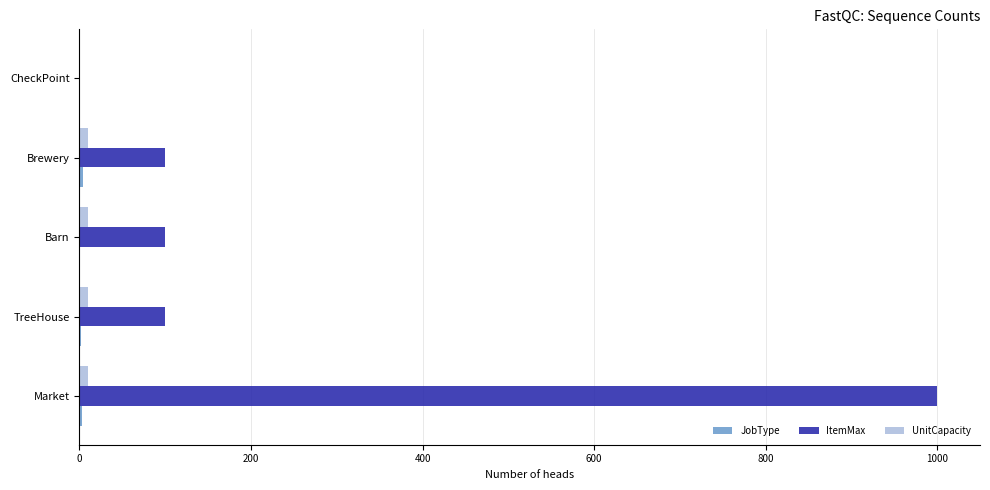

How many categories are shown in the chart?

5